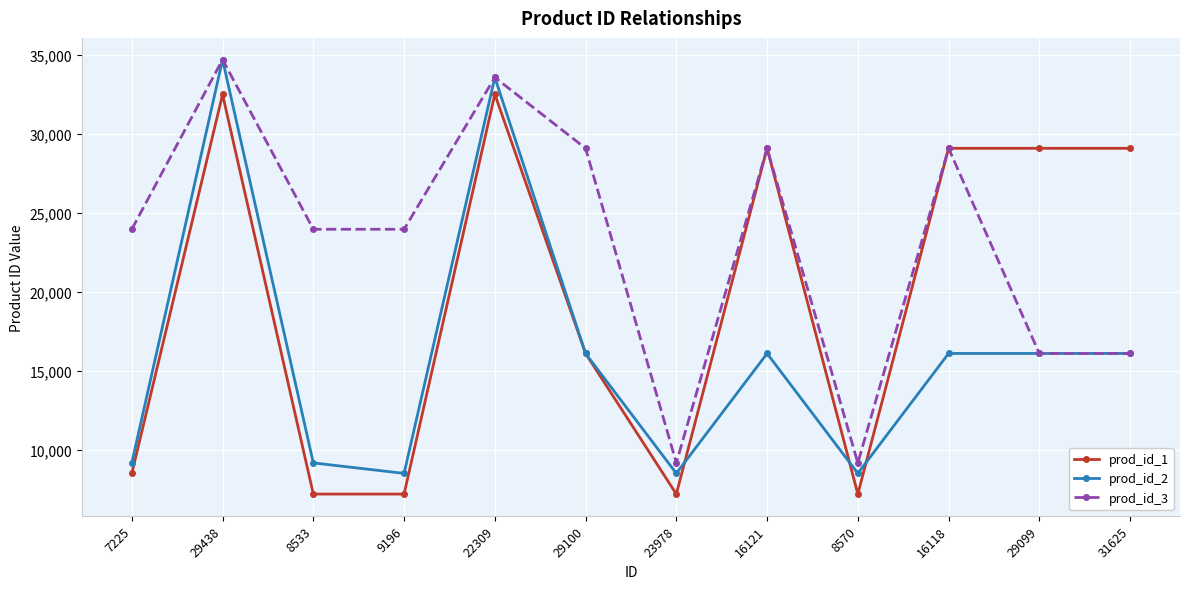

What is the sum of all prod_id_2 values?

192885